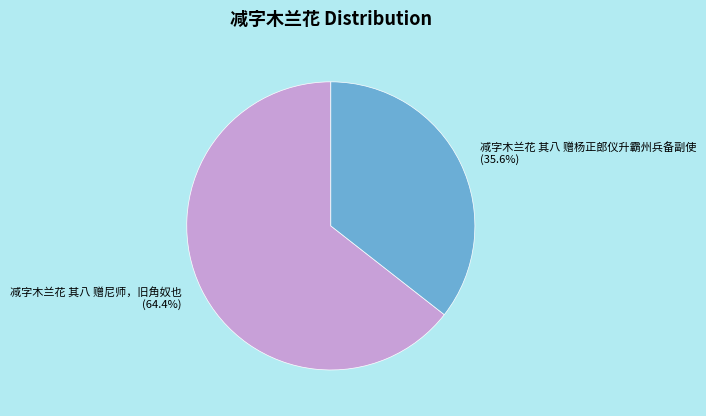

To the nearest percent, what percentage of the pie is 减字木兰花 其八 赠杨正郎仪升霸州兵备副使?

36%